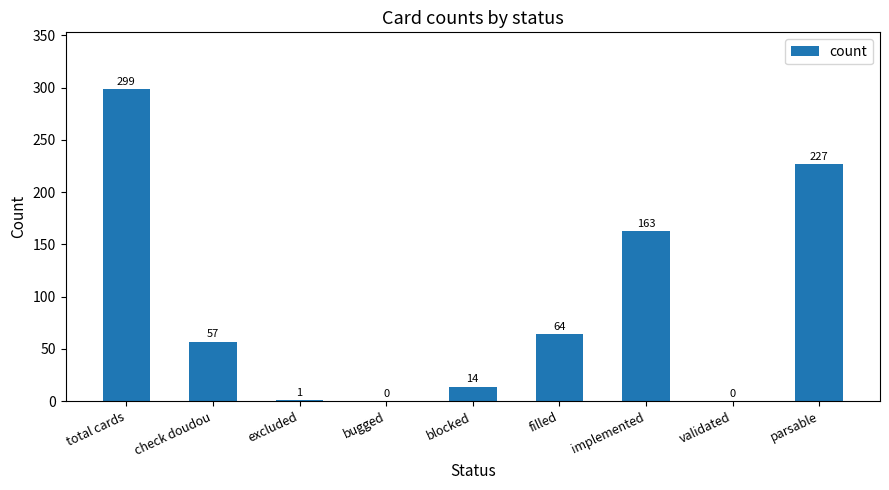

The chart shows a value of 163 at implemented. True or false?

True